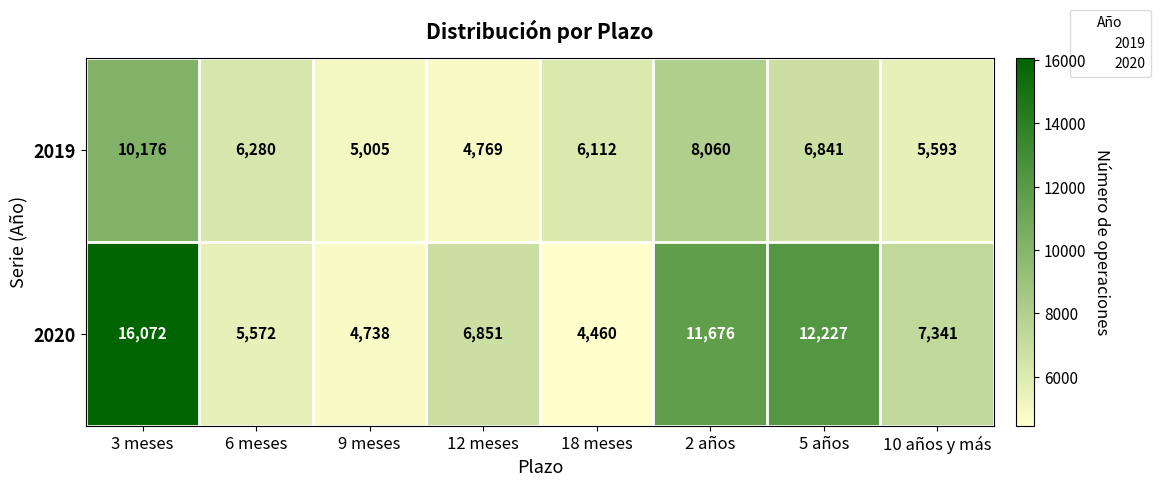

Which series has the largest range (max minus min)?

2020